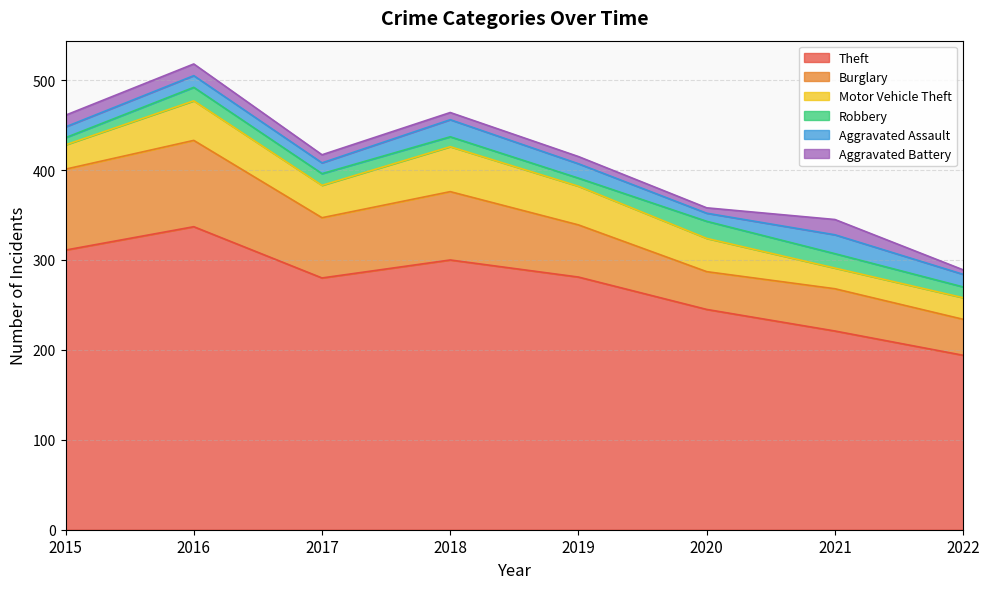

True or false: Aggravated Assault has a value of 3 at 2015.

False